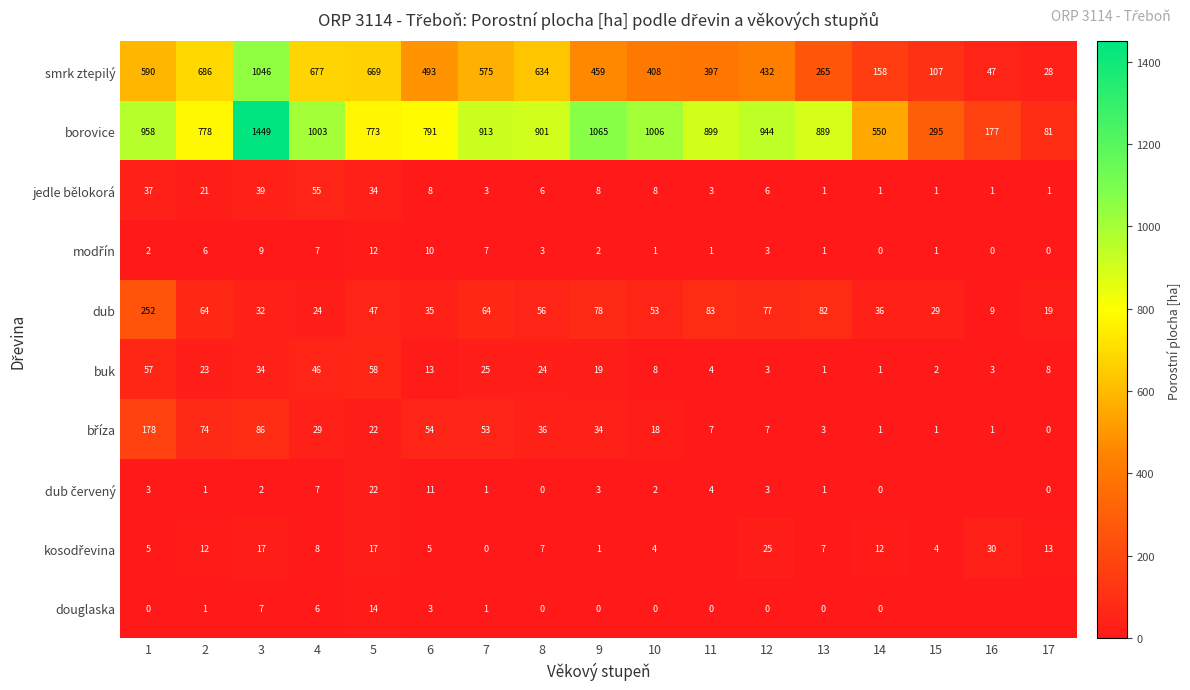

What is the approximate value of dub at 2?

64